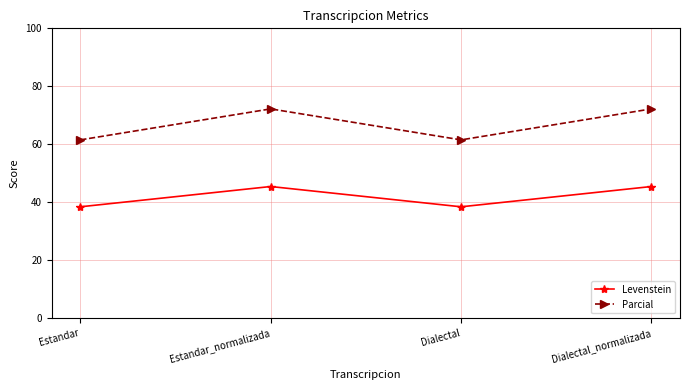

Which series changed the most between Estandar_normalizada and Dialectal?

Parcial